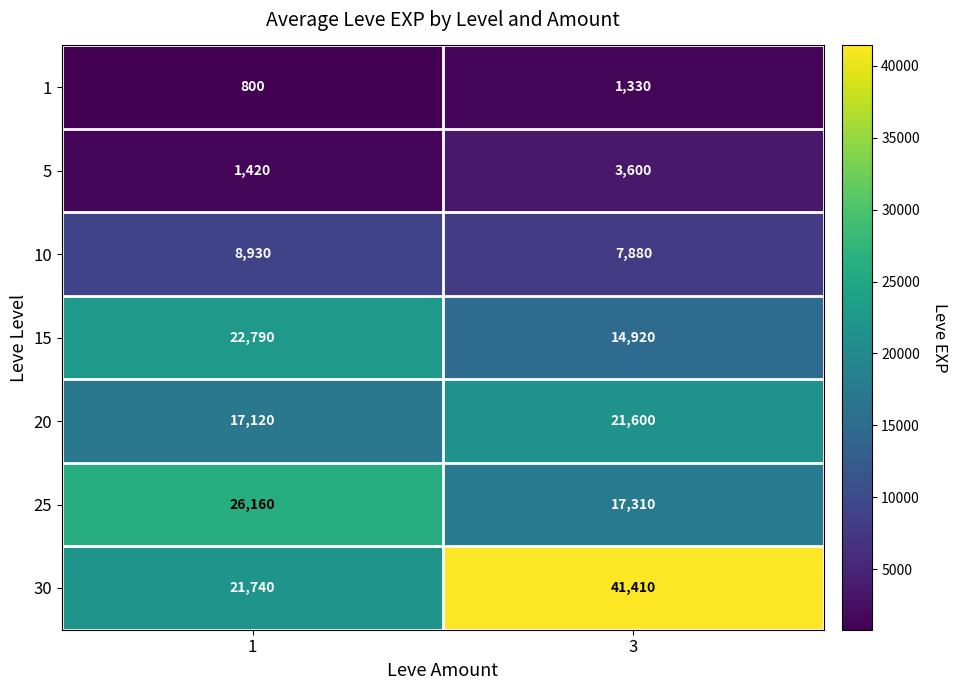

What is the difference between the 30 values at 1 and 3?

19670